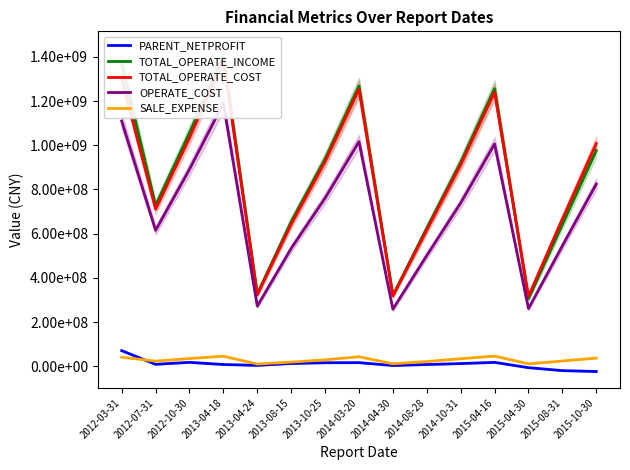

Read the TOTAL_OPERATE_COST value at 2015-10-30.

1008307509.2